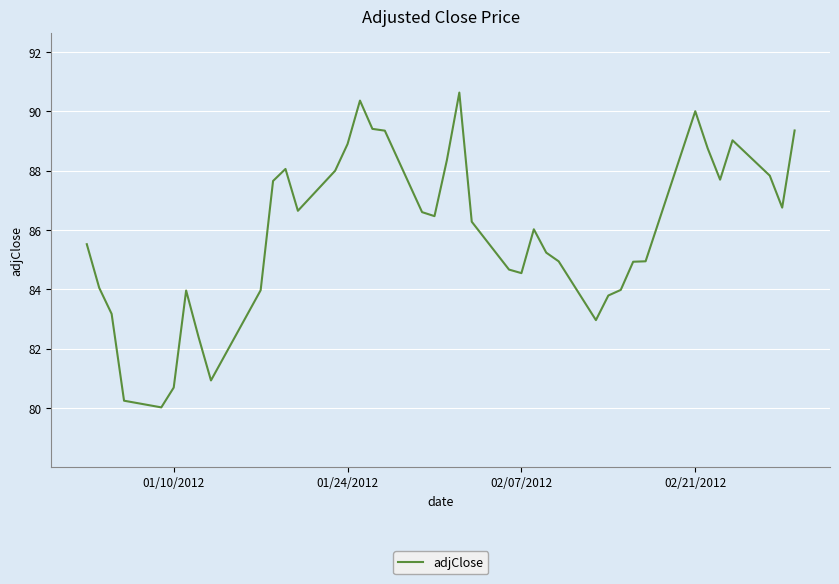

What is the sum of all values?

3436.9